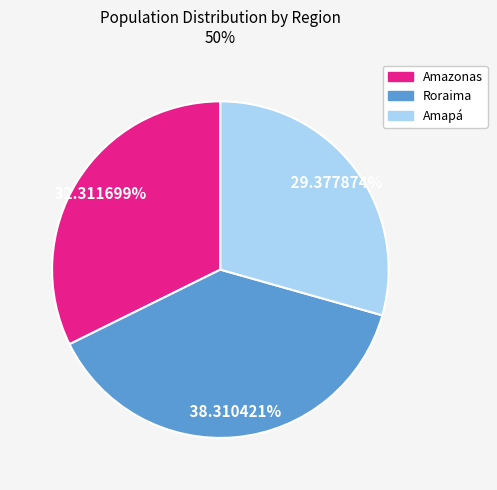

Is there a majority slice in this chart?

No